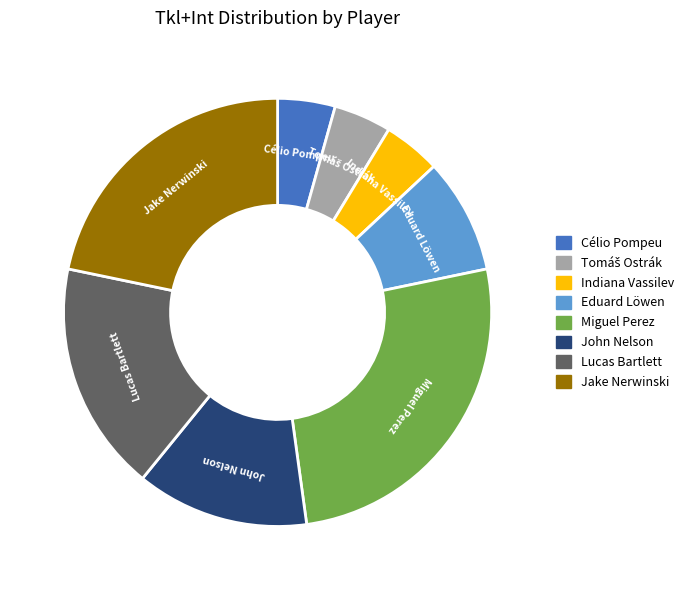

What is the ratio of the value at Eduard Löwen to the value at Indiana Vassilev?

2.0